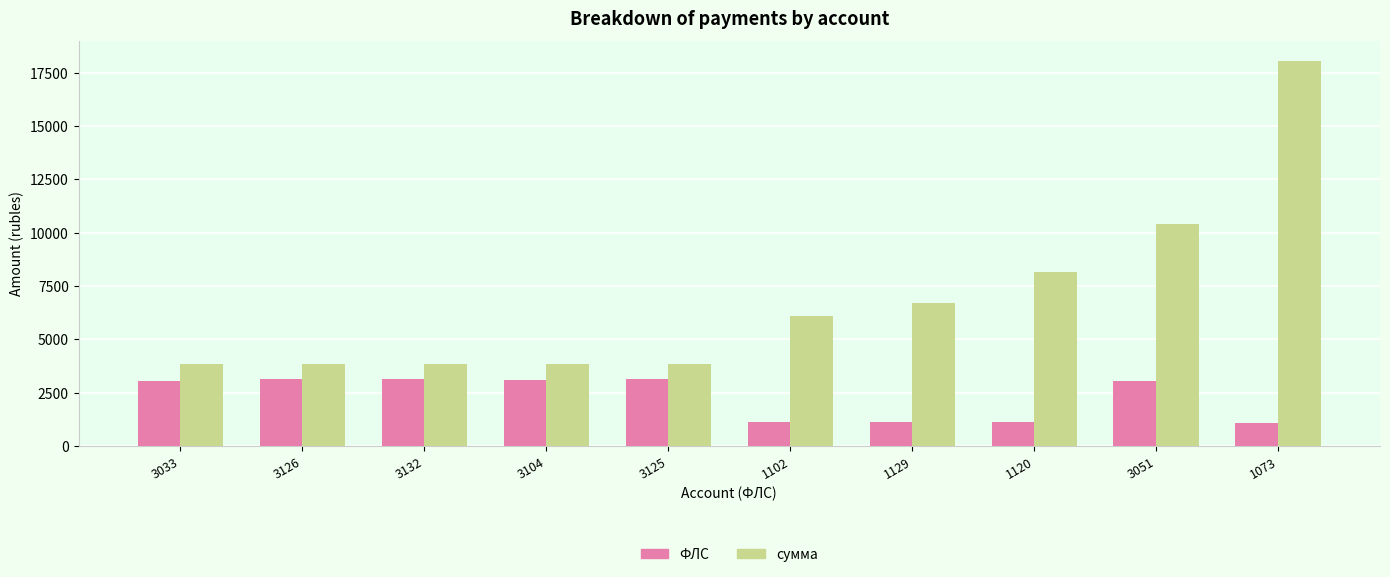

What is the total value across all series at 1120?

9294.3